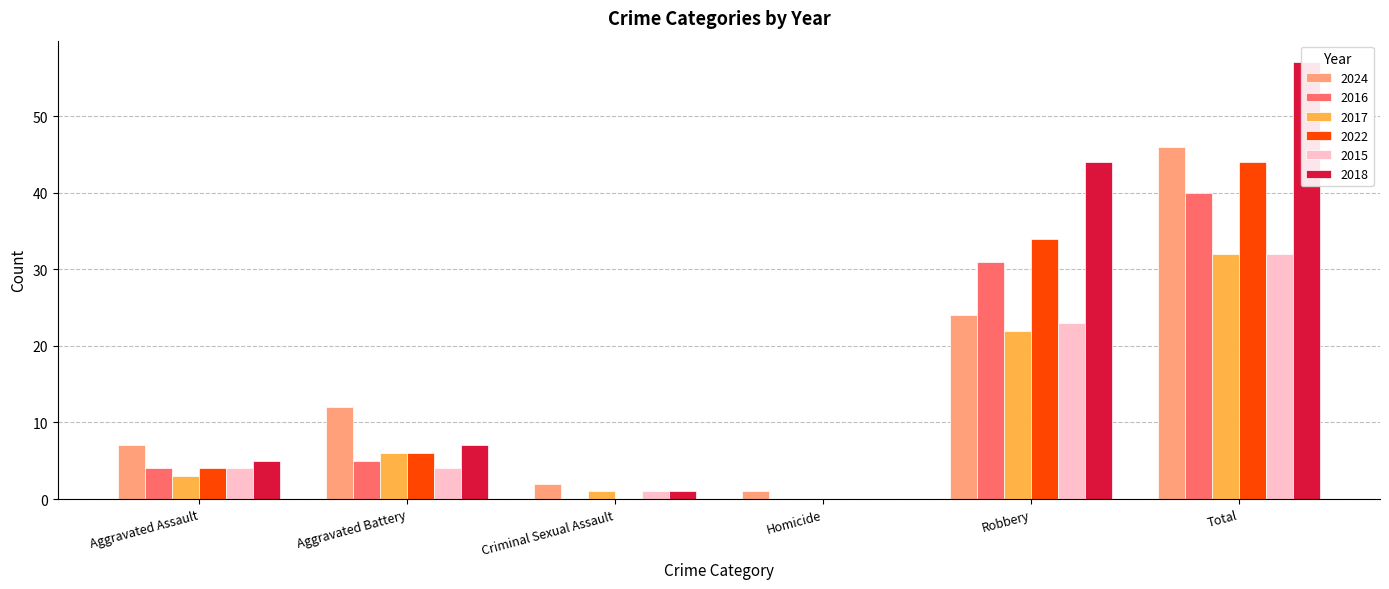

Which series has the largest total across all categories?

2018